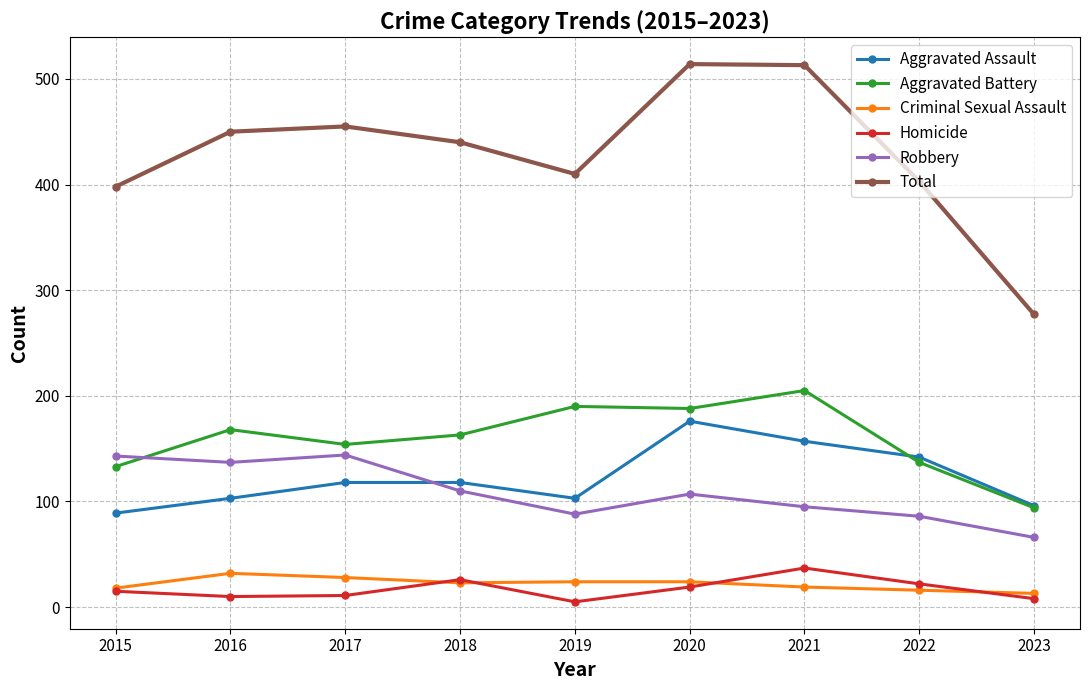

The Homicide series shows 22 at 2022. True or false?

True